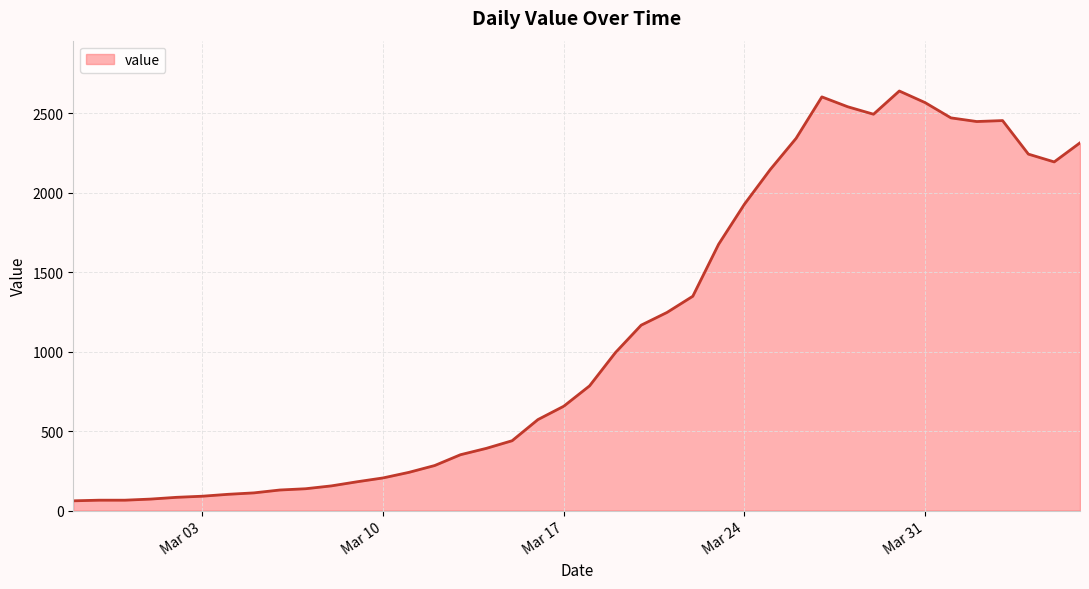

What is the difference between the maximum and minimum values?

2578